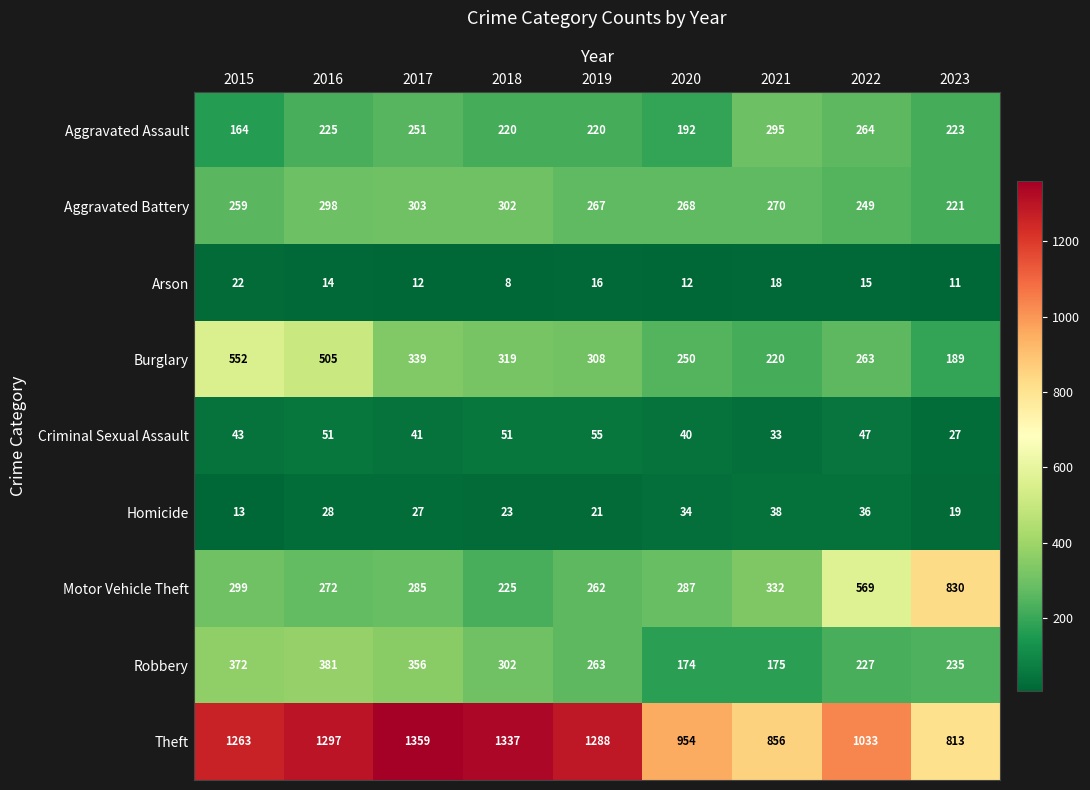

What is the difference between the highest and lowest values at 2022?

1018